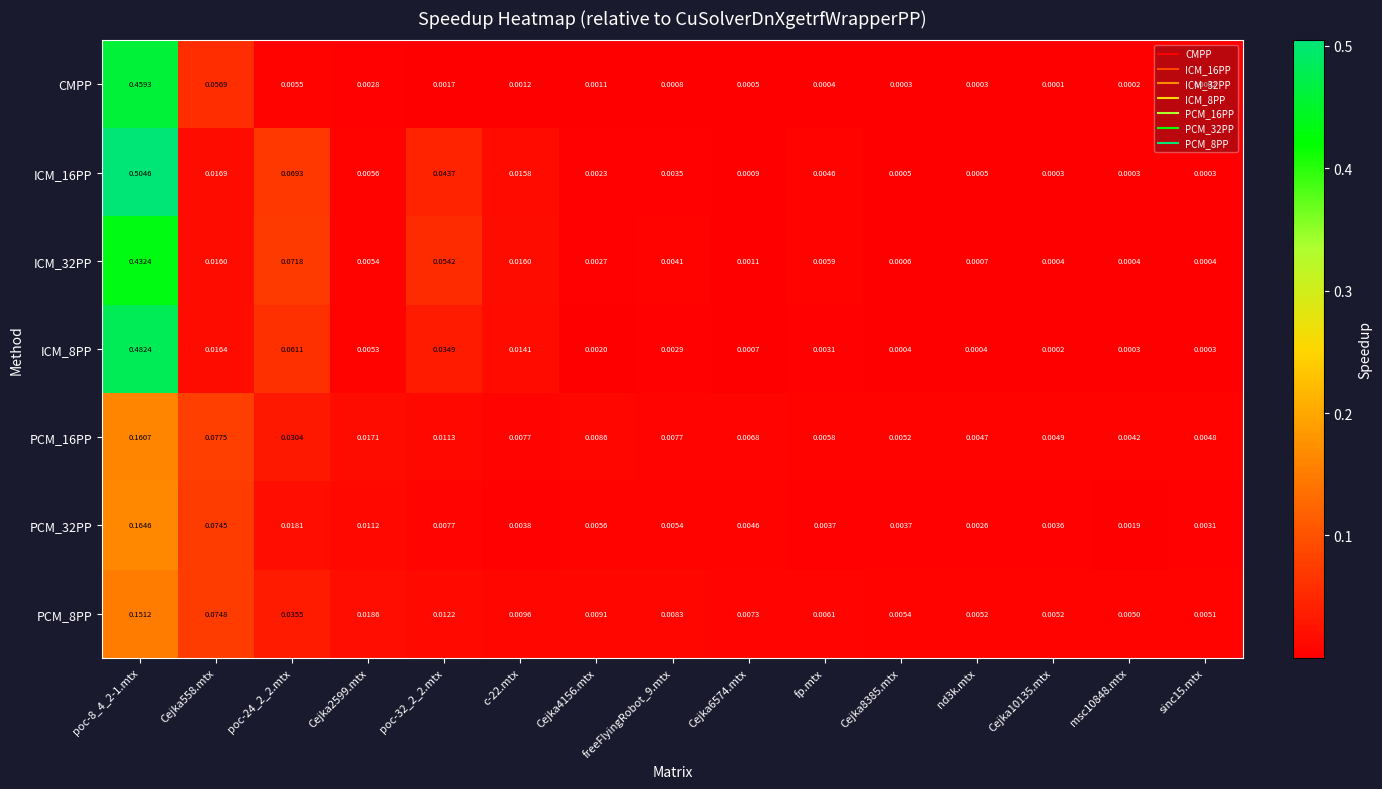

Is the value of ICM_8PP at nd3k.mtx greater than the value of CMPP at nd3k.mtx?

Yes